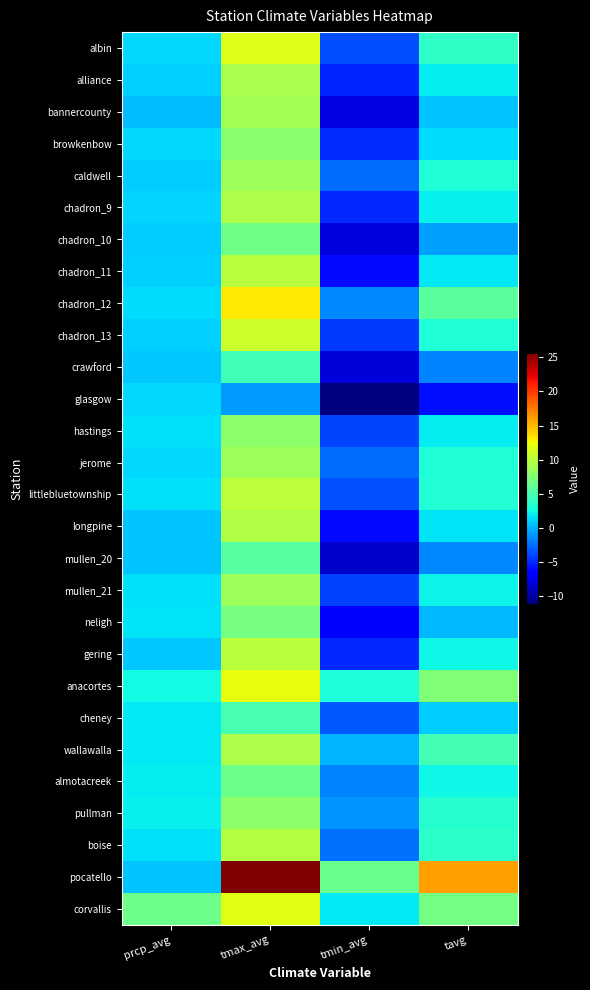

At how many categories does at least one series exceed 0?

4